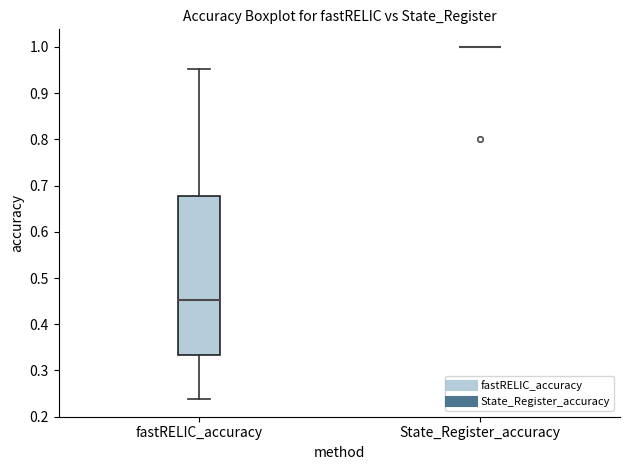

Which box is the tallest, from its lower edge to its upper edge?

fastRELIC_accuracy